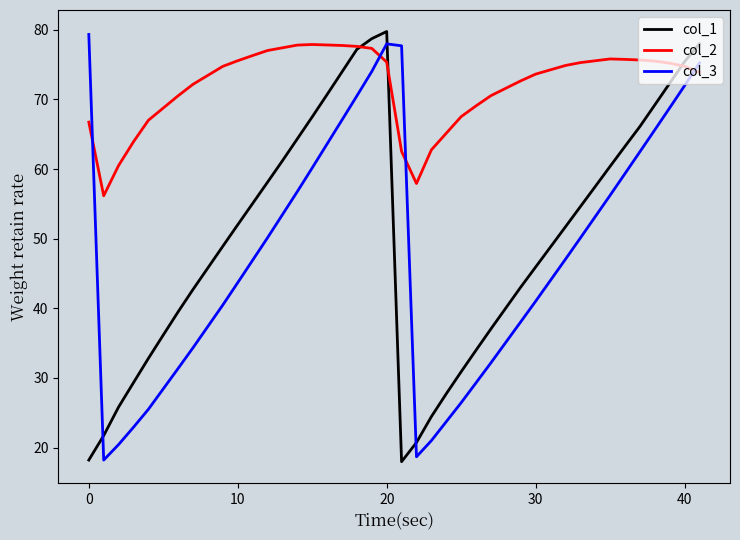

What is the maximum value shown in the chart?

79.8